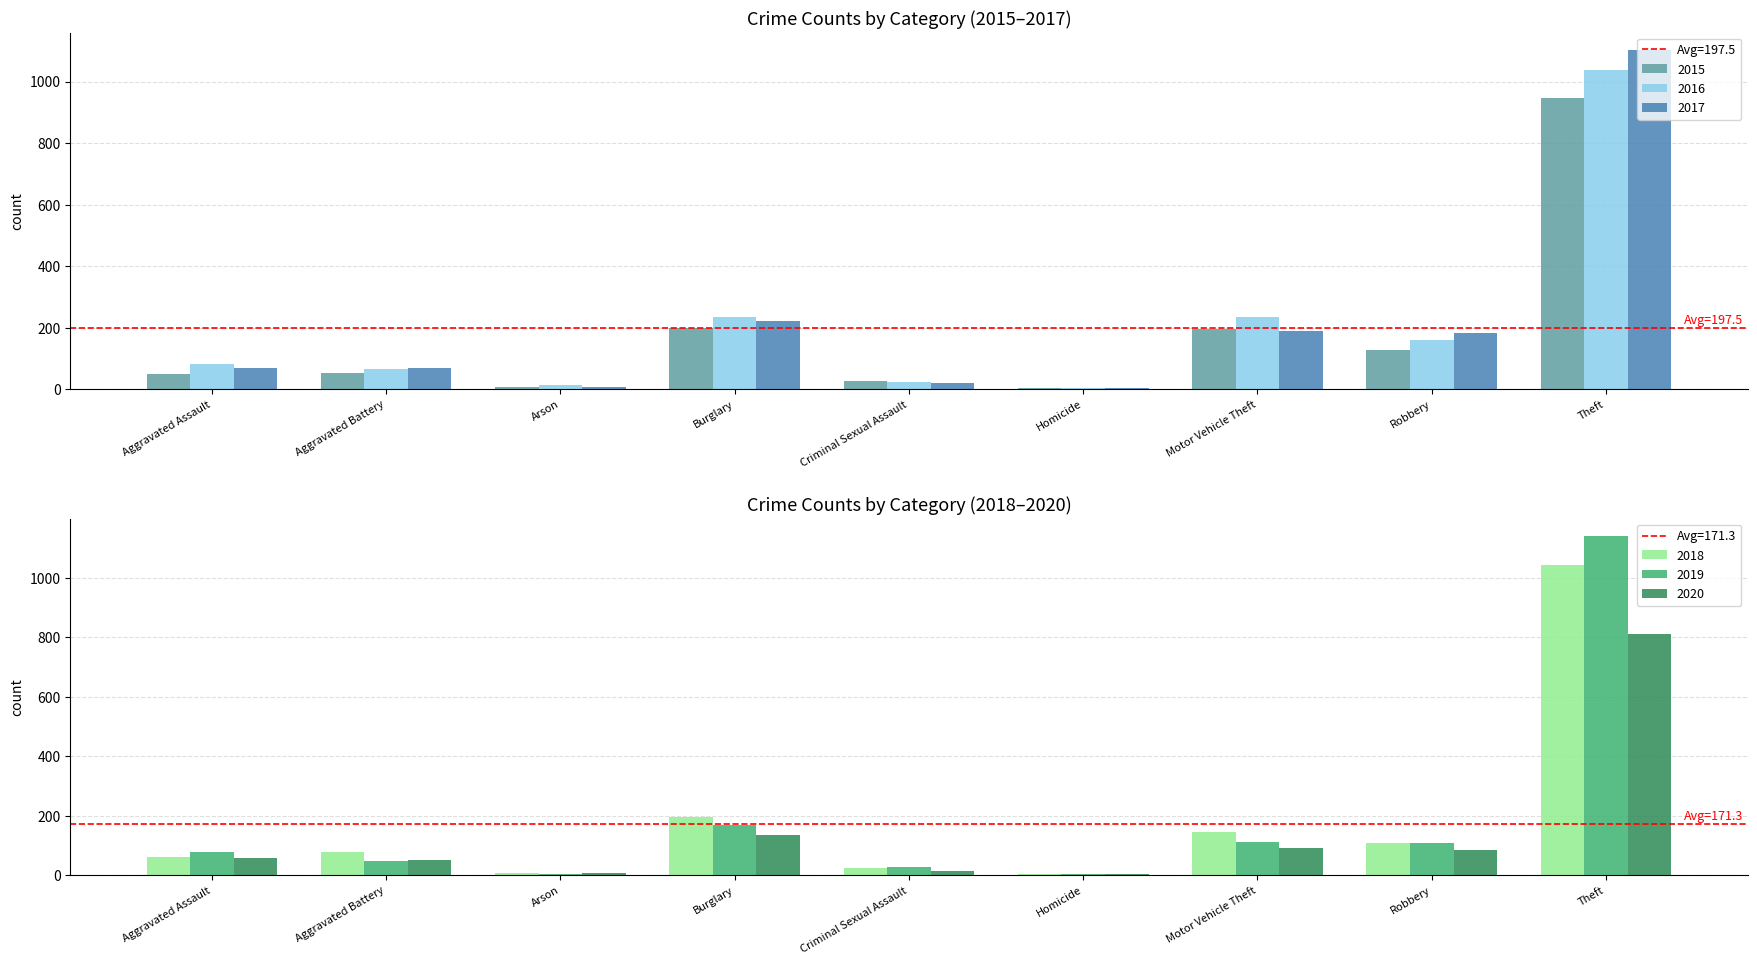

Reading left to right, what are all the values shown in this chart?

2015: Aggravated Assault=49	Aggravated Battery=53	Arson=8	Burglary=200	Criminal Sexual Assault=28	Homicide=5	Motor Vehicle Theft=196	Robbery=127	Theft=948
2016: Aggravated Assault=81	Aggravated Battery=64	Arson=12	Burglary=233	Criminal Sexual Assault=23	Homicide=4	Motor Vehicle Theft=234	Robbery=159	Theft=1036
2017: Aggravated Assault=70	Aggravated Battery=69	Arson=7	Burglary=223	Criminal Sexual Assault=21	Homicide=4	Motor Vehicle Theft=190	Robbery=184	Theft=1104
2018: Aggravated Assault=62	Aggravated Battery=79	Arson=7	Burglary=196	Criminal Sexual Assault=24	Homicide=4	Motor Vehicle Theft=144	Robbery=107	Theft=1045
2019: Aggravated Assault=78	Aggravated Battery=49	Arson=5	Burglary=168	Criminal Sexual Assault=29	Homicide=4	Motor Vehicle Theft=112	Robbery=110	Theft=1142
2020: Aggravated Assault=59	Aggravated Battery=51	Arson=7	Burglary=137	Criminal Sexual Assault=14	Homicide=5	Motor Vehicle Theft=91	Robbery=84	Theft=811